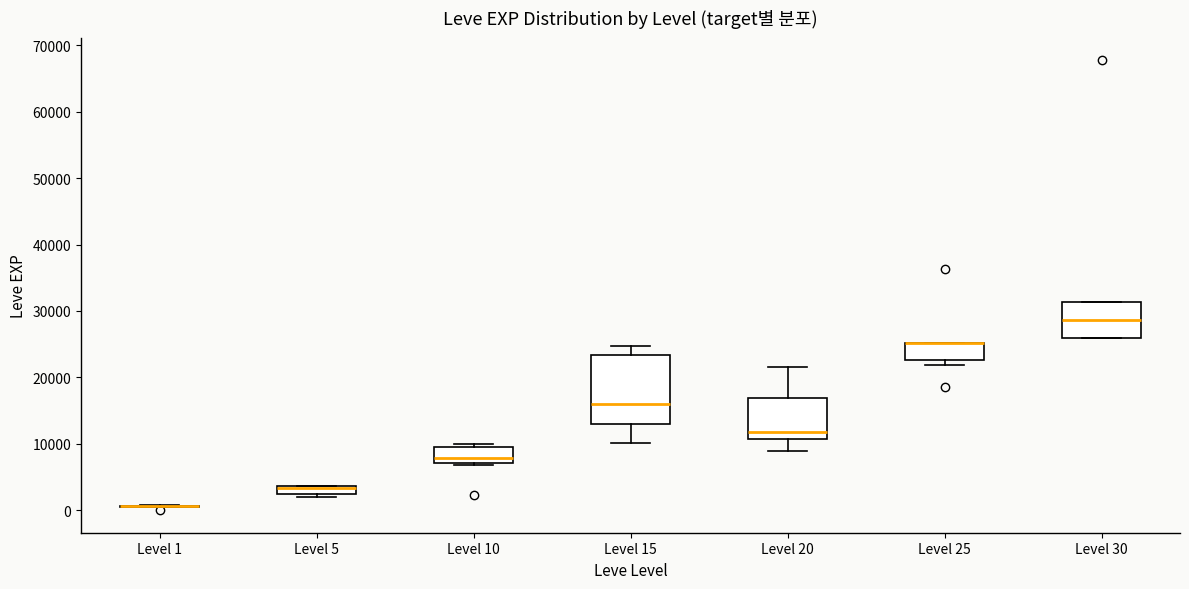

Where is the lower edge of the box for Level 15 on the y-axis? The values are not printed on the chart, so give them approximately, as read against the axis.

13000